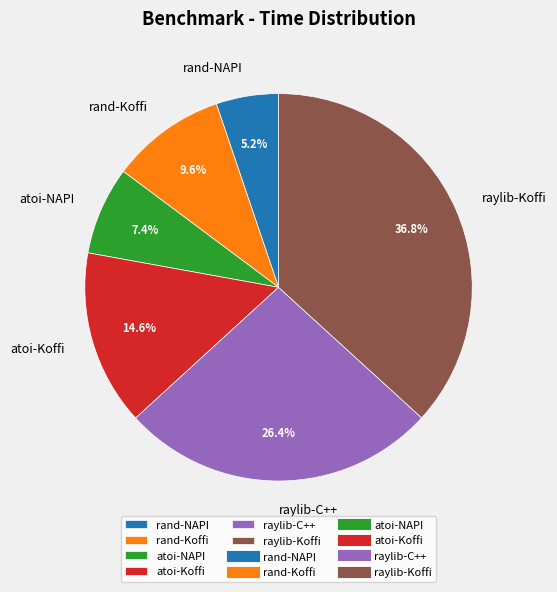

How many slices are in this pie chart?

6